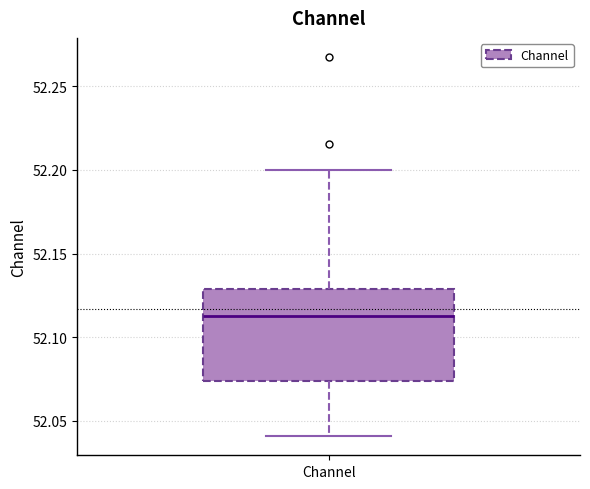

Read this box plot against the y-axis: the position of the median line, the range covered by the box, and the ends of both whiskers. The values are not printed on the chart, so give them approximately, as read against the axis.

median 52.115, box 52.075 to 52.130, whiskers 52.040 to 52.200